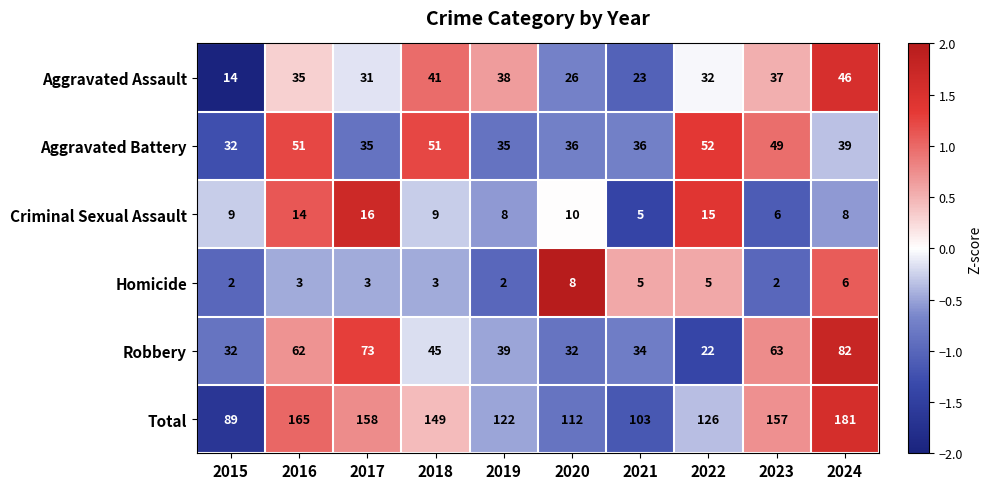

What is the difference between the second highest and second lowest values in the Total series?

62